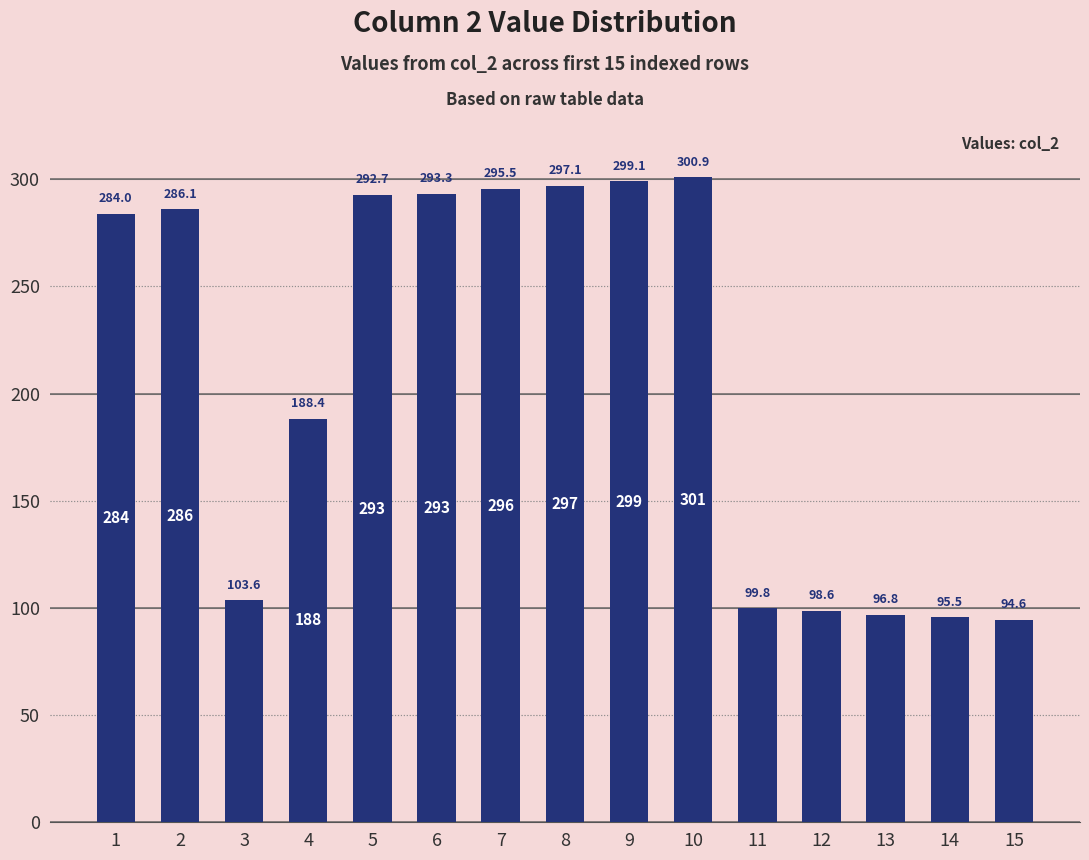

Which label corresponds to the largest value in the chart?

10